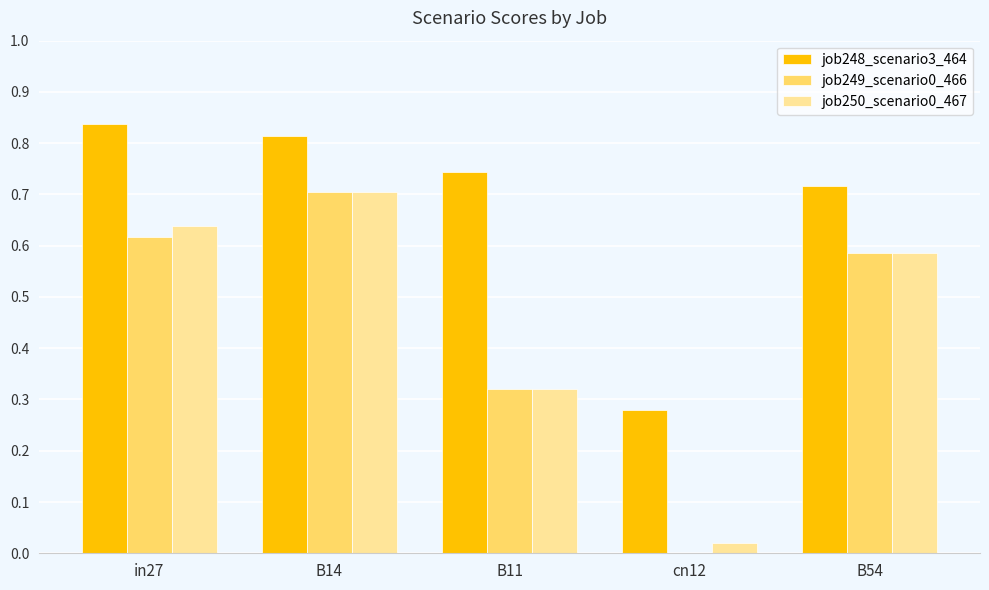

At which label is job250_scenario0_467 closest to 0?

cn12